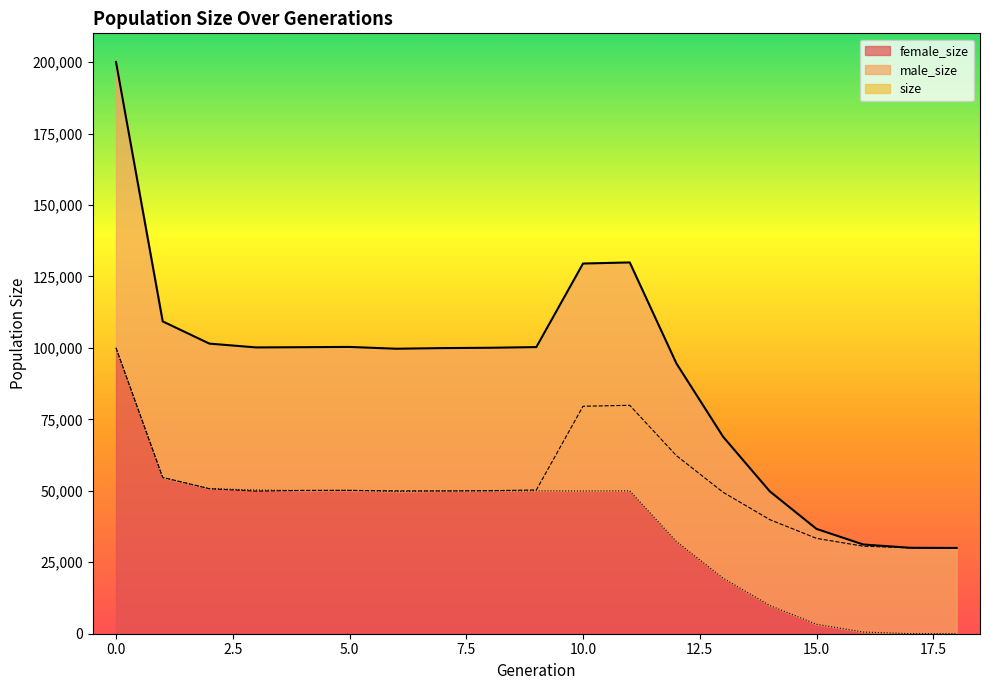

At how many categories does at least one series exceed 177545?

1